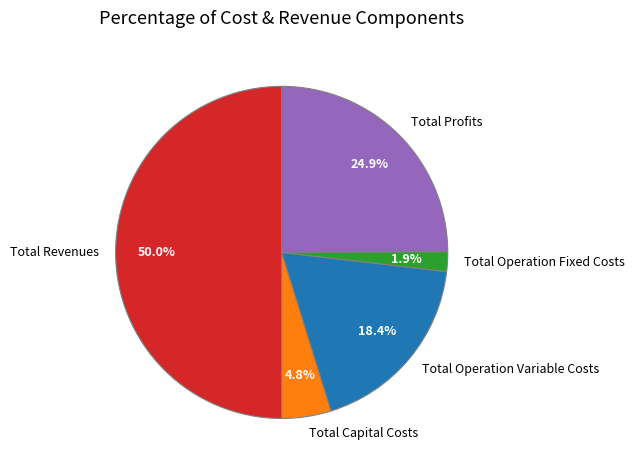

Which category accounts for the majority?

Total Revenues